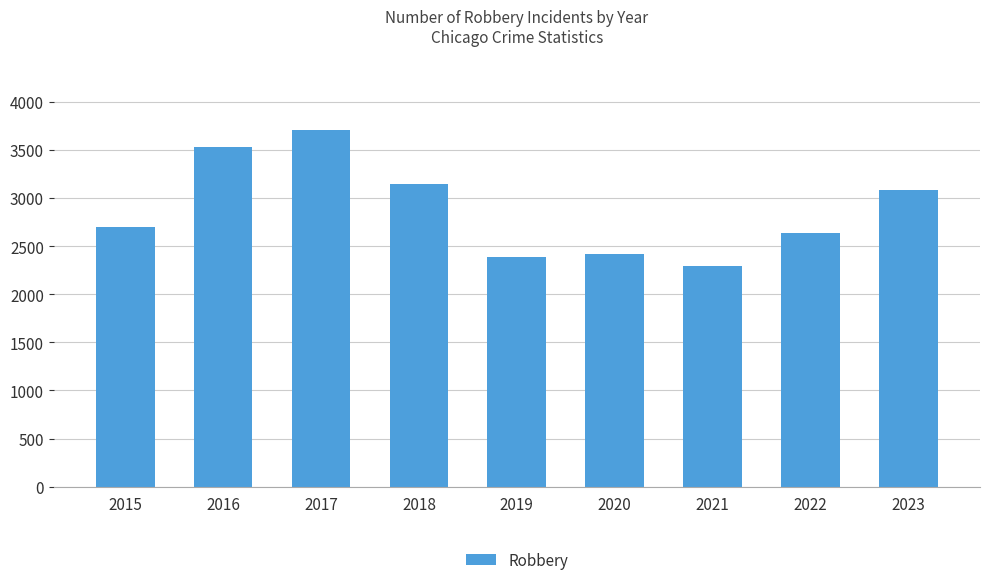

Where is the data nearest to the value 3000?

2023